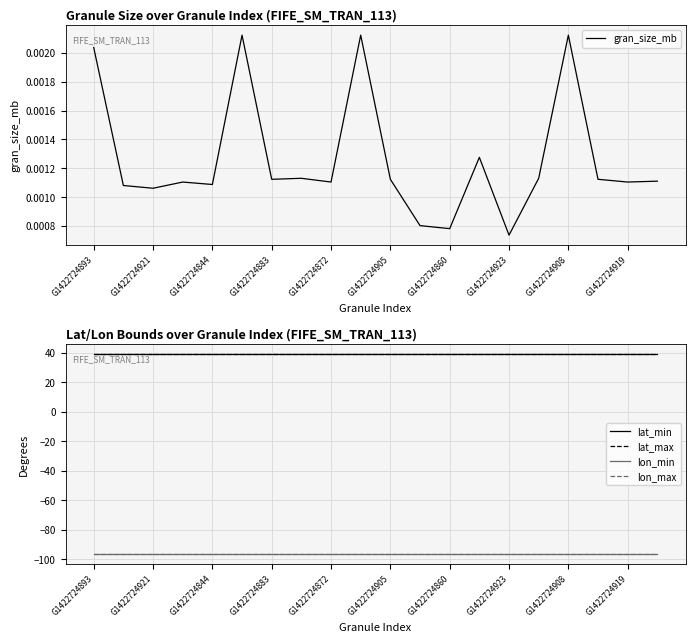

True or false: lon_max has more than 1 points higher than both neighbors.

False